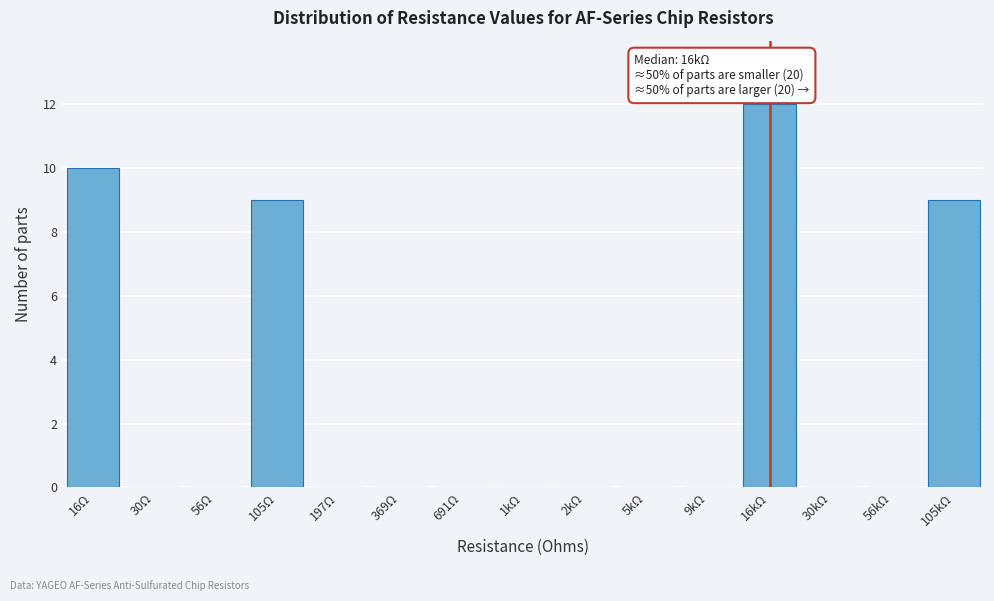

Which category has the highest value across all series?

16kΩ